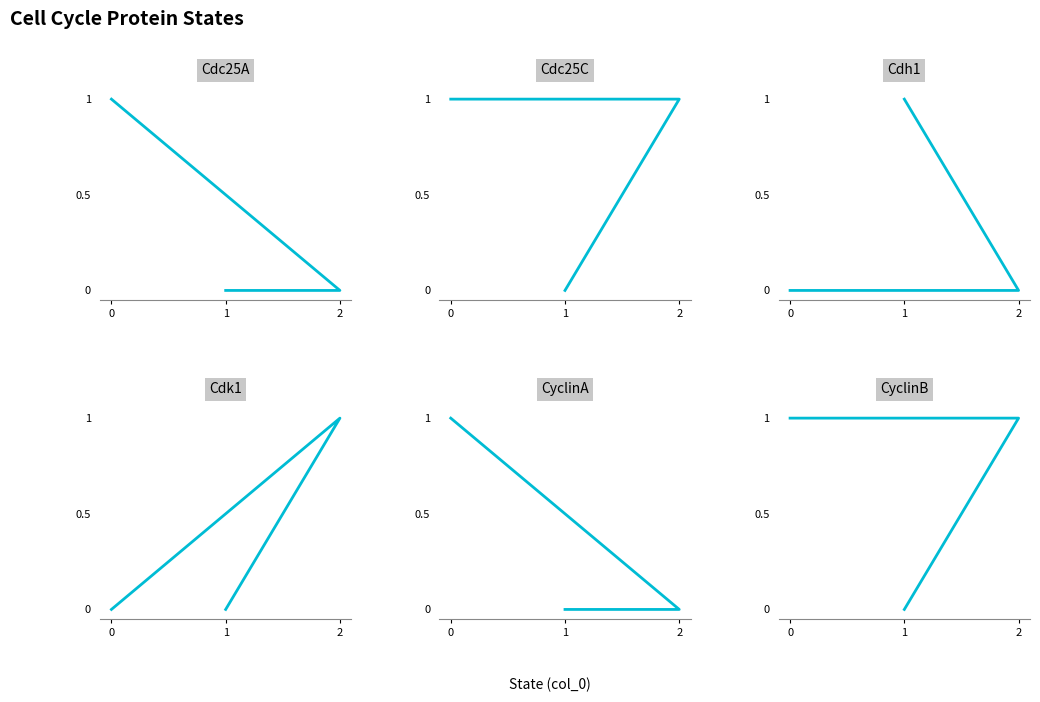

List the series in order of their peak value, highest first.

Cdc25A, Cdc25C, Cdh1, Cdk1, CyclinA, CyclinB